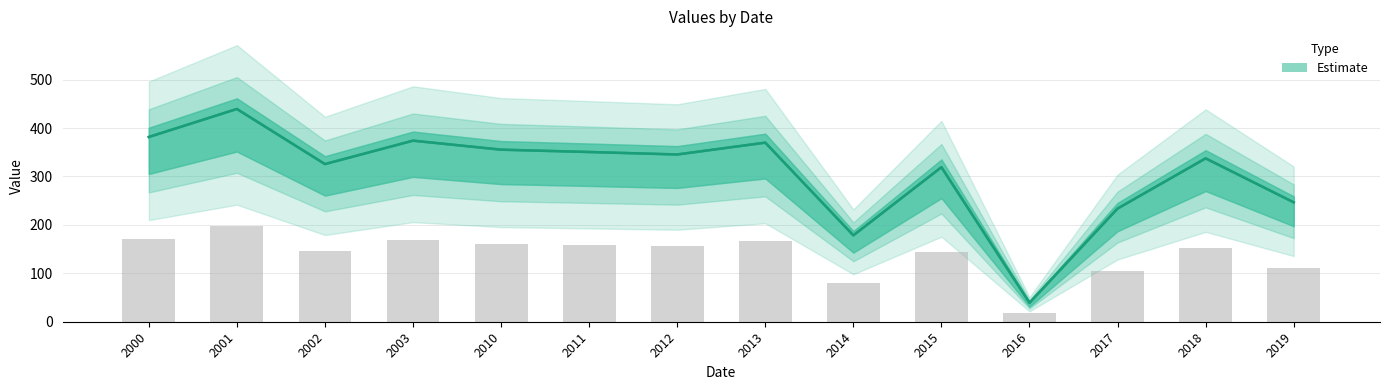

What is the approximate value at 2000?

381.4